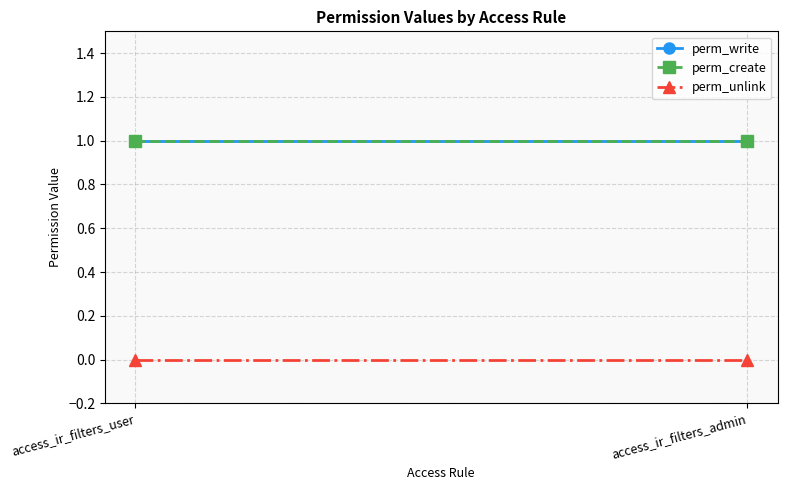

The perm_create series shows 1 at access_ir_filters_user. True or false?

True